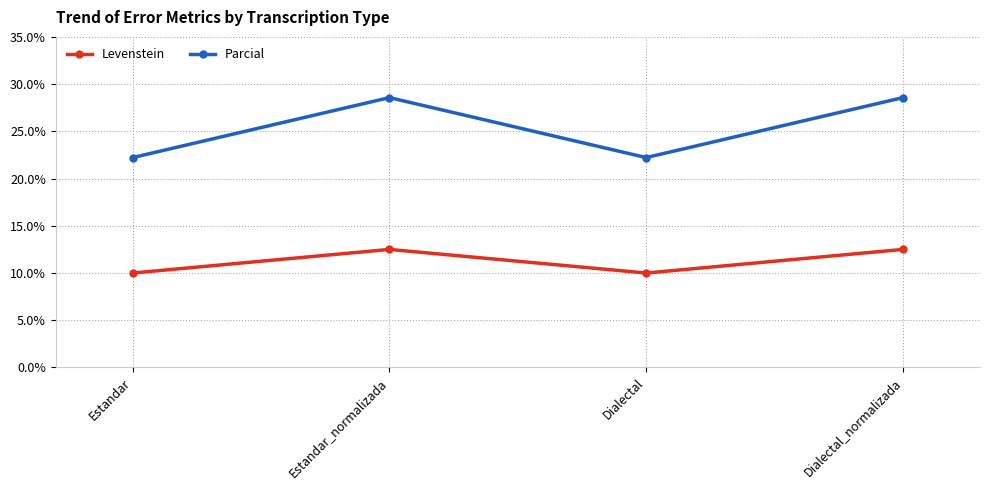

What is the spread (max minus min) of values at Dialectal?

12.2